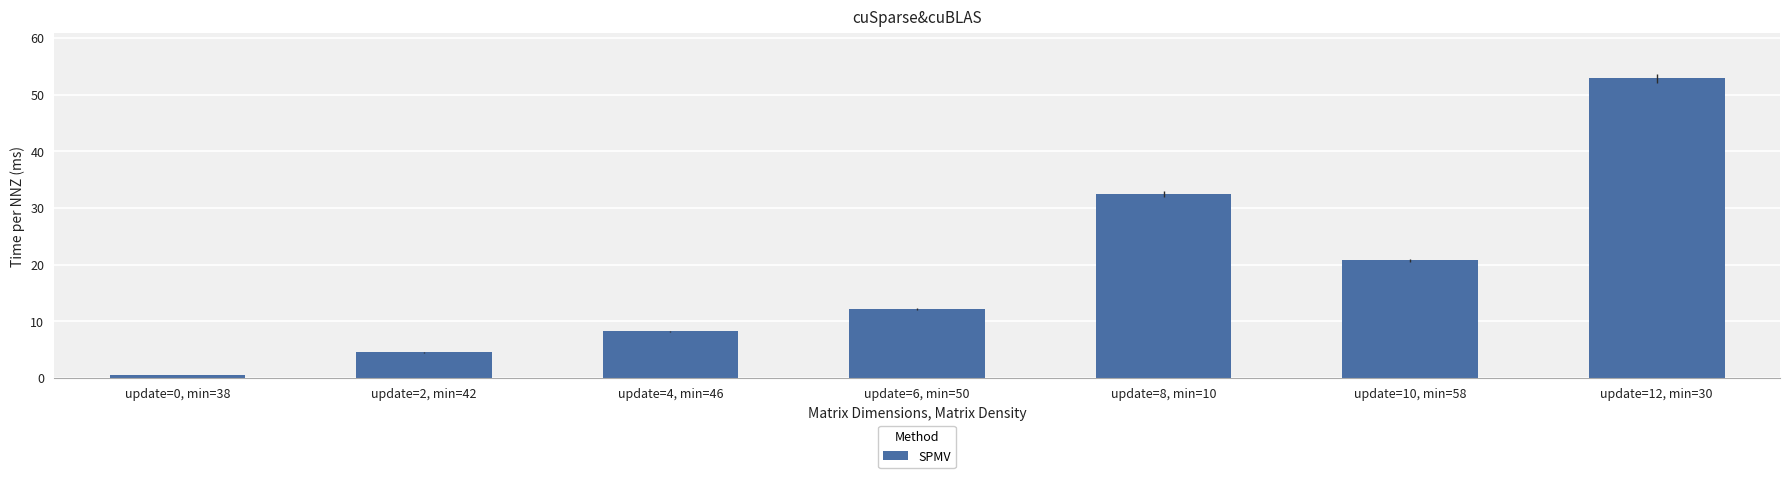

Rank the categories by value from lowest to highest.

update=0, min=38, update=2, min=42, update=4, min=46, update=6, min=50, update=10, min=58, update=8, min=10, update=12, min=30